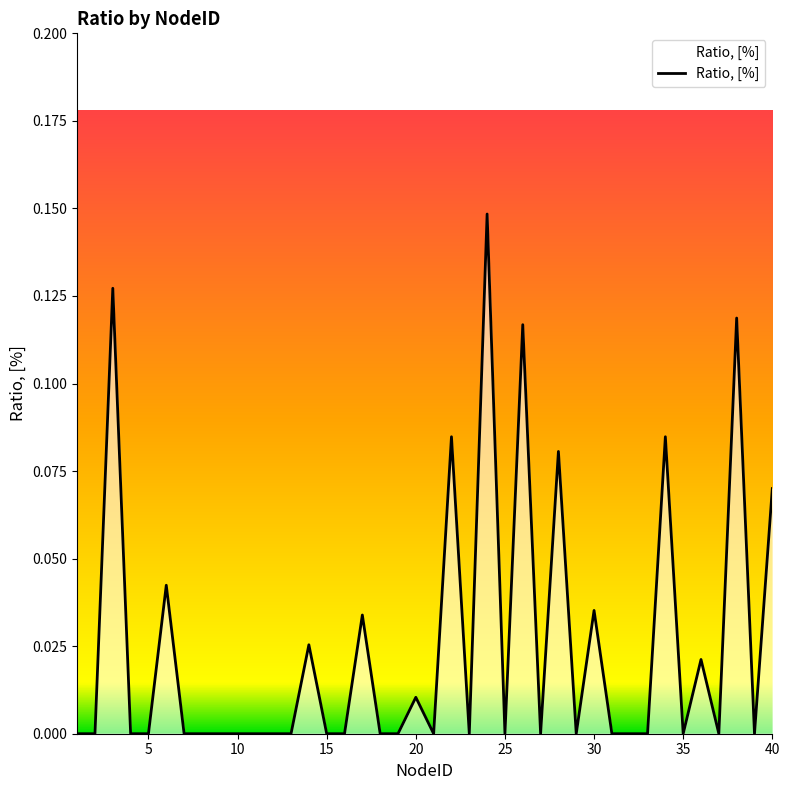

How many interior local valleys (lower than both neighbors) does the data have?

8